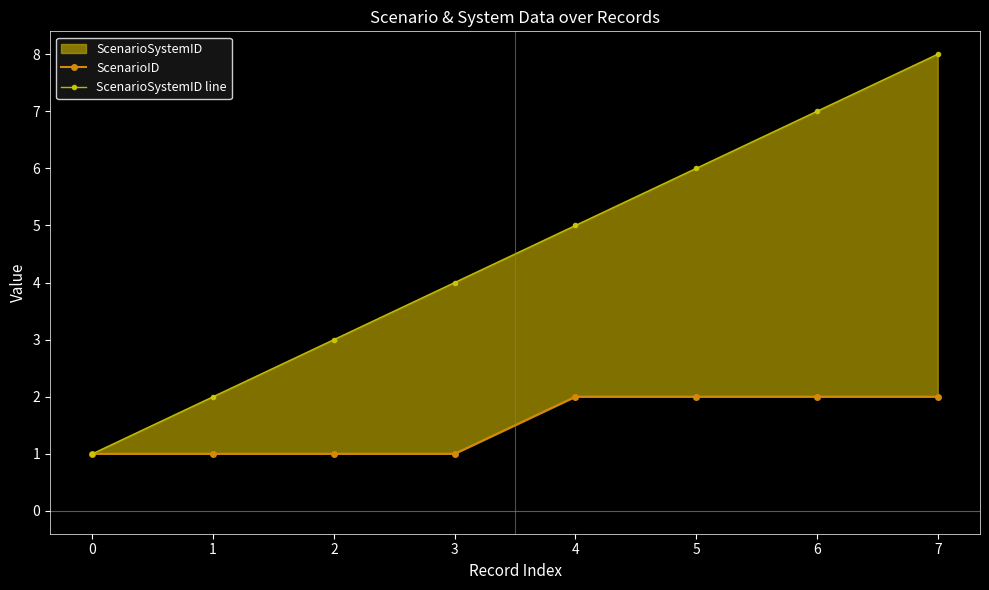

At which category does the chart reach its peak across all series?

7